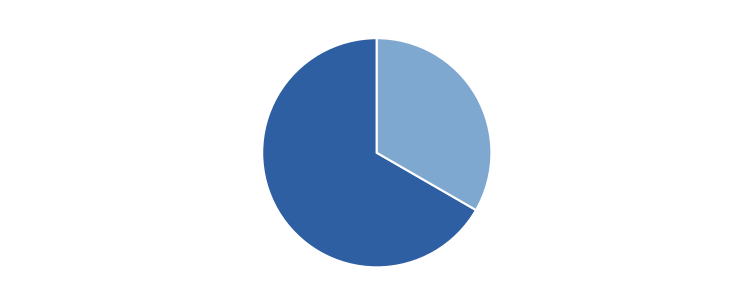

Count the number of slices in the pie.

2